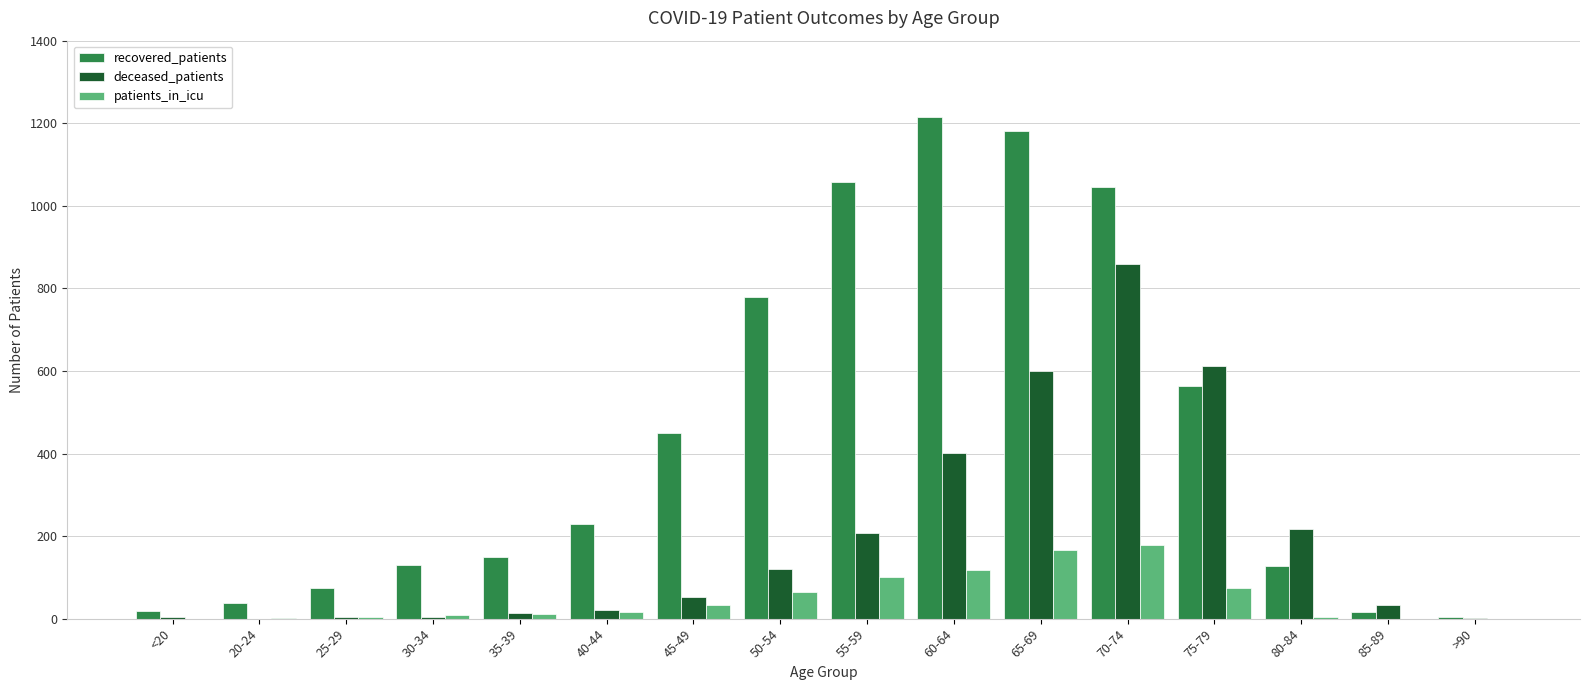

Where is deceased_patients nearest to the value 429?

60-64